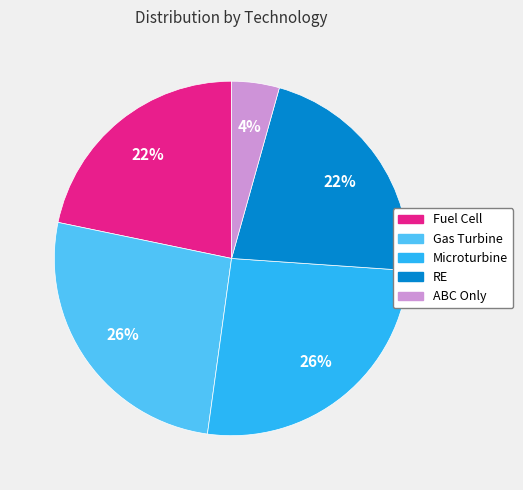

To the nearest percent, what is the difference between the Microturbine and RE slice percentages?

4%